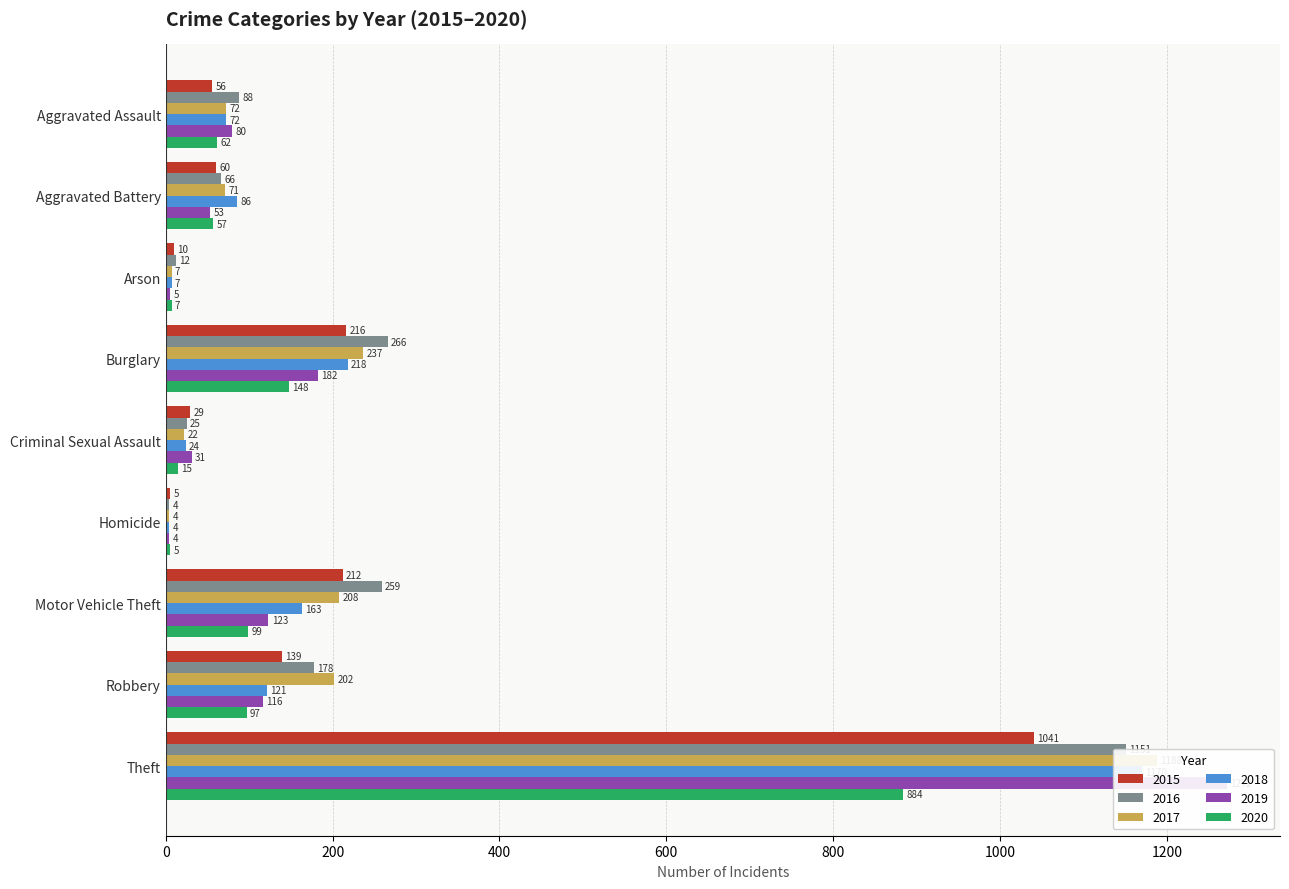

What are all the series names shown in the legend?

2015, 2016, 2017, 2018, 2019, 2020